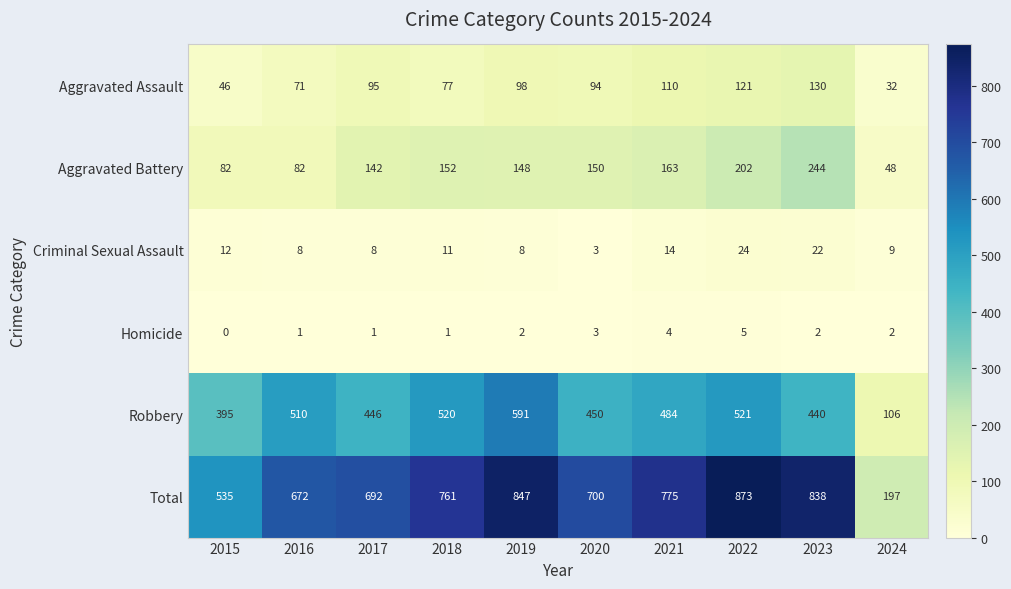

What is the greatest value displayed?

873